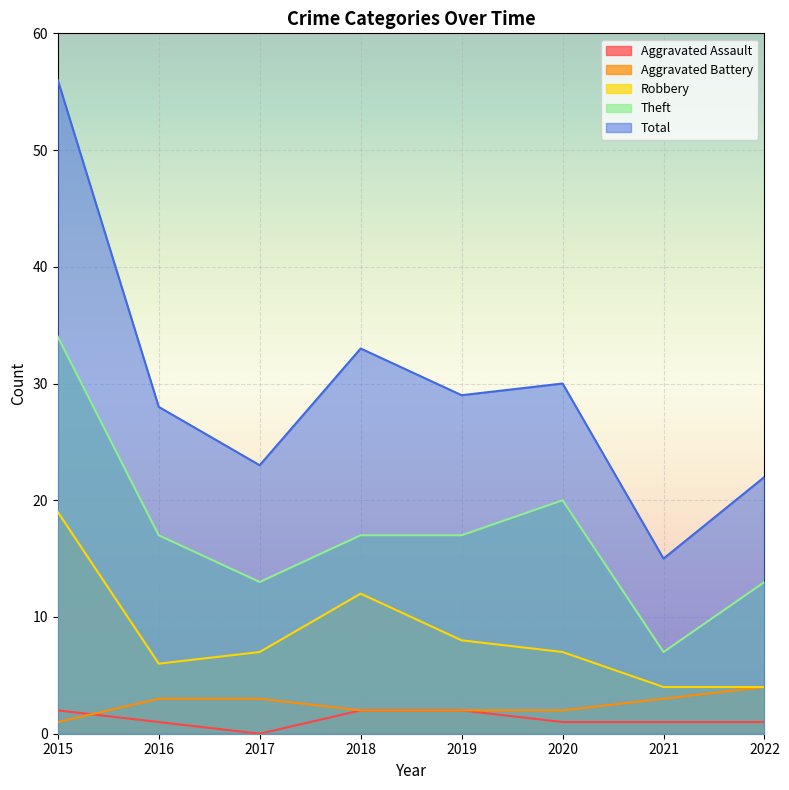

At 2022, list the series in order from smallest to largest.

Aggravated Assault, Aggravated Battery, Robbery, Theft, Total